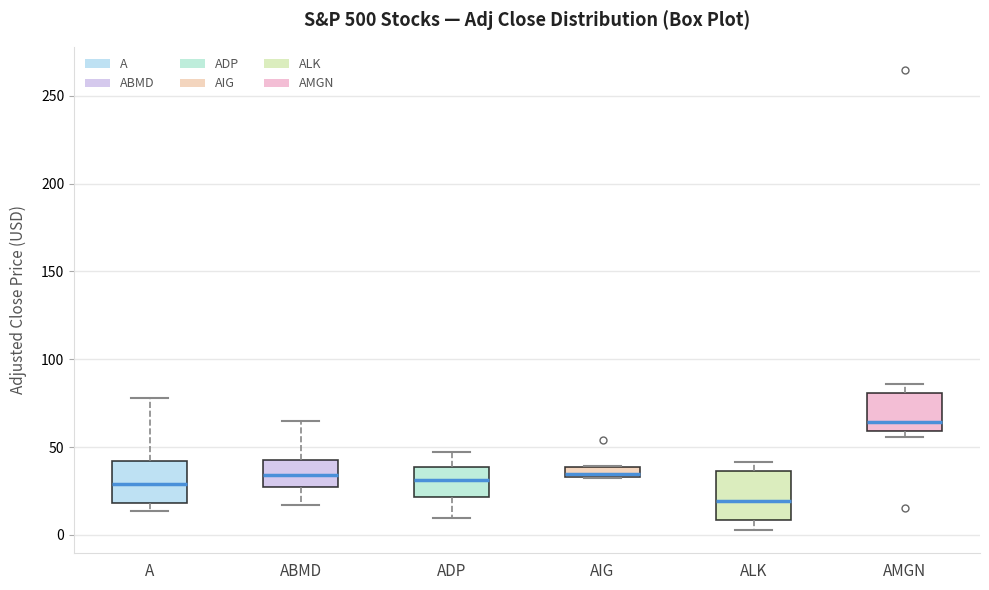

Where is the upper edge of the box for ALK on the y-axis? The values are not printed on the chart, so give them approximately, as read against the axis.

35